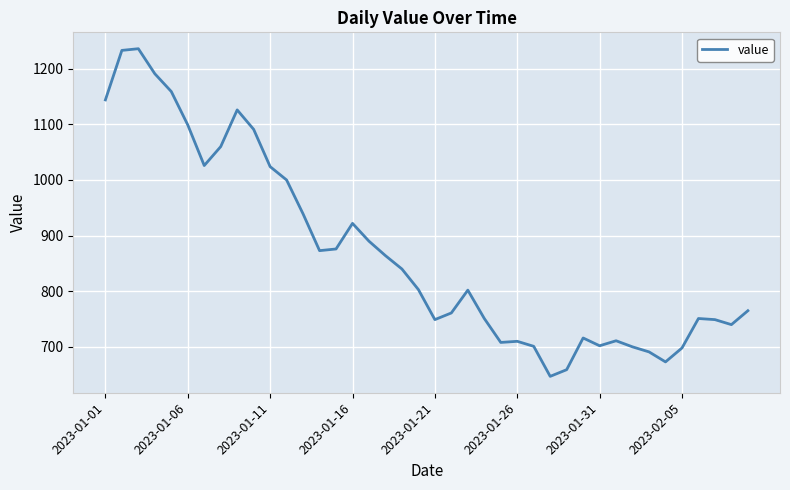

What is the difference between the maximum and minimum values?

589